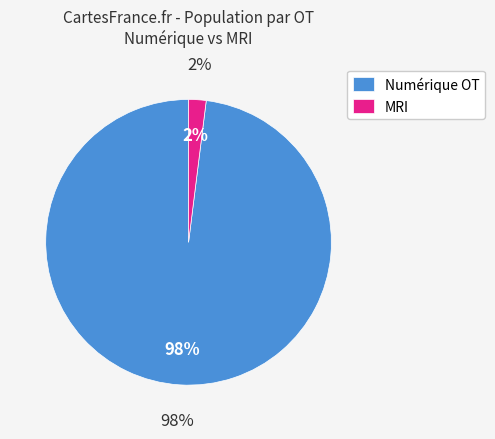

The 7 slice represents 8% of the pie. True or false?

False